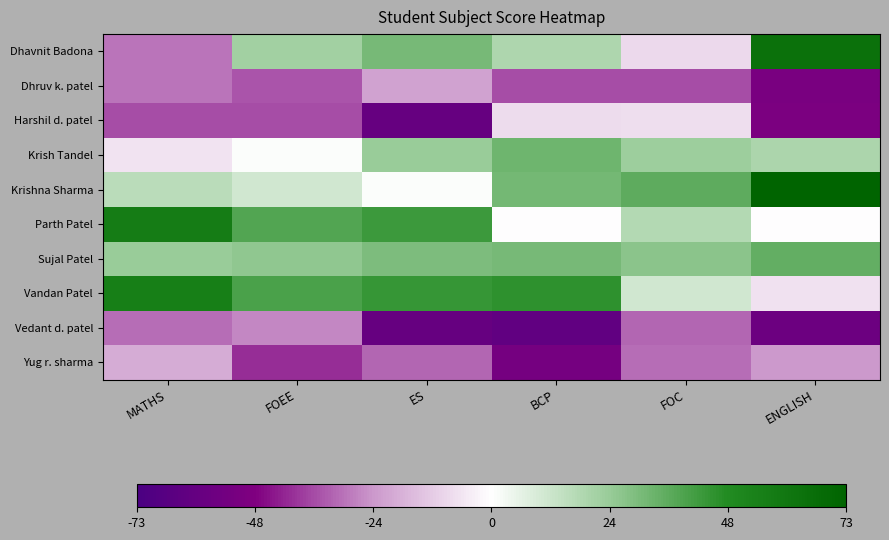

Reading right to left, transcribe all the data shown in this chart.

Dhavnit Badona: ENGLISH=63.7	FOC=-8.9	BCP=18.8	ES=31.1	FOEE=22.1	MATHS=-29.8
Dhruv k. patel: ENGLISH=-51.3	FOC=-35.9	BCP=-36.2	ES=-21.9	FOEE=-34.9	MATHS=-29.8
Harshil d. patel: ENGLISH=-50.3	FOC=-7.9	BCP=-8.2	ES=-59.9	FOEE=-35.9	MATHS=-35.8
Krish Tandel: ENGLISH=19.7	FOC=23.1	BCP=32.8	ES=24.1	FOEE=1.1	MATHS=-6.8
Krishna Sharma: ENGLISH=72.7	FOC=36.1	BCP=31.8	ES=1.1	FOEE=11.1	MATHS=16.2
Parth Patel: ENGLISH=-0.3	FOC=18.1	BCP=-0.2	ES=43.1	FOEE=38.1	MATHS=57.2
Sujal Patel: ENGLISH=34.7	FOC=27.1	BCP=30.8	ES=30.1	FOEE=26.1	MATHS=24.2
Vandan Patel: ENGLISH=-7.3	FOC=11.1	BCP=45.8	ES=44.1	FOEE=40.1	MATHS=55.2
Vedant d. patel: ENGLISH=-57.3	FOC=-31.9	BCP=-62.2	ES=-59.9	FOEE=-26.9	MATHS=-30.8
Yug r. sharma: ENGLISH=-24.3	FOC=-30.9	BCP=-53.2	ES=-31.9	FOEE=-40.9	MATHS=-19.8